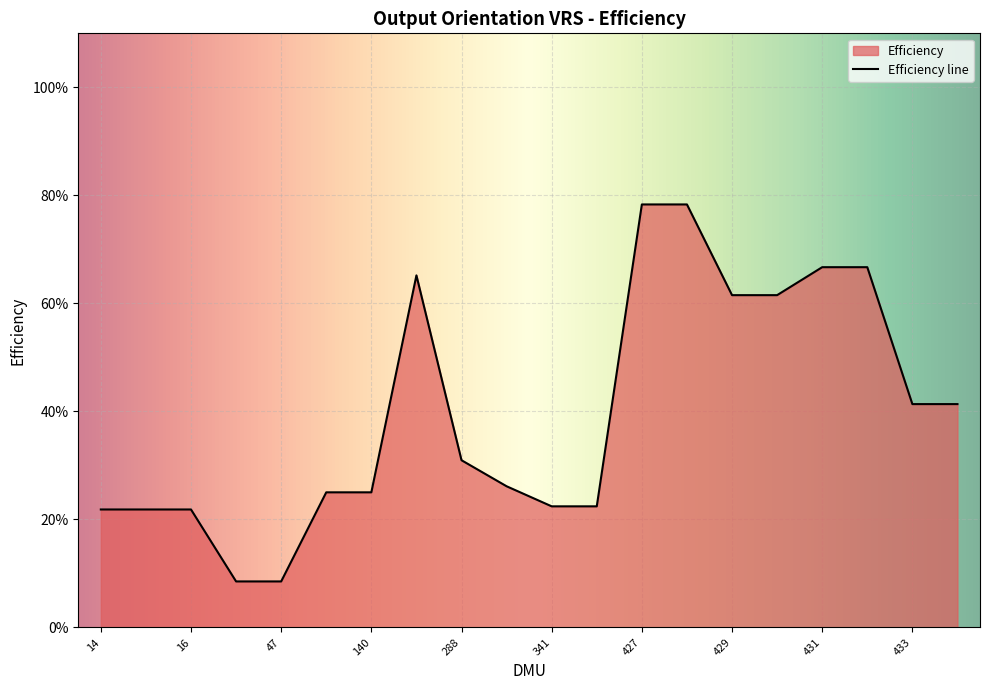

How many interior local peaks (higher than both neighbors) does the data have?

1